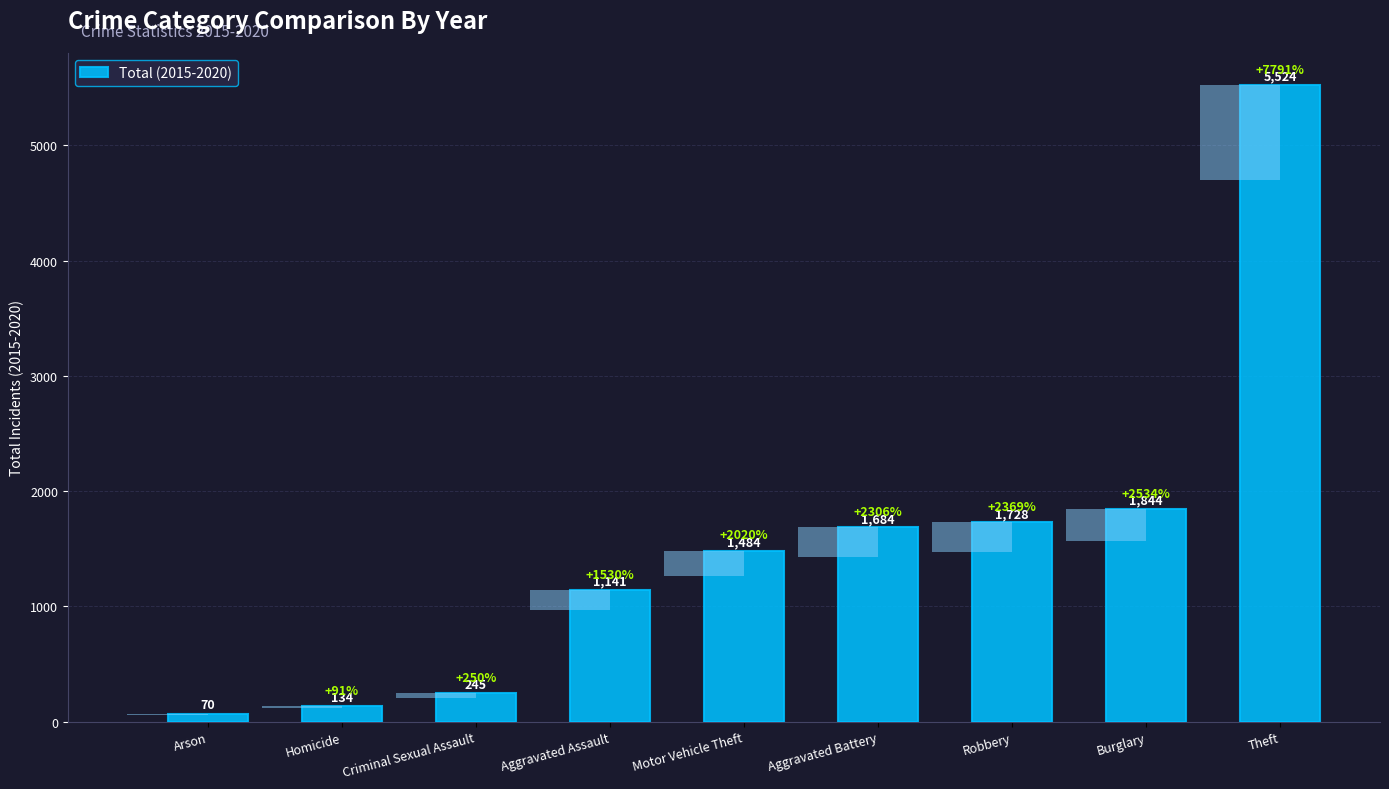

What is the label of the 3rd bar from the right?

Robbery